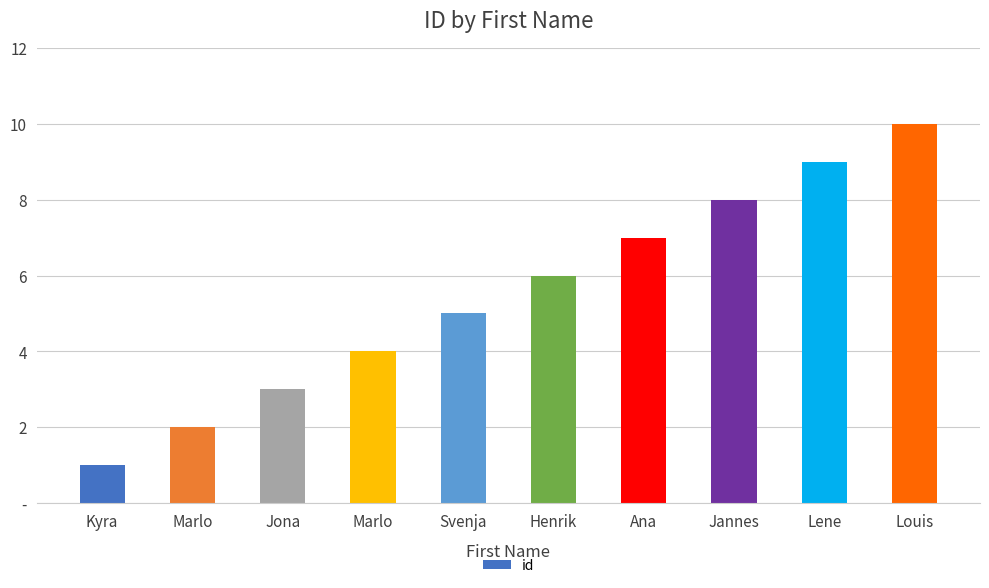

Are the bars horizontal?

No